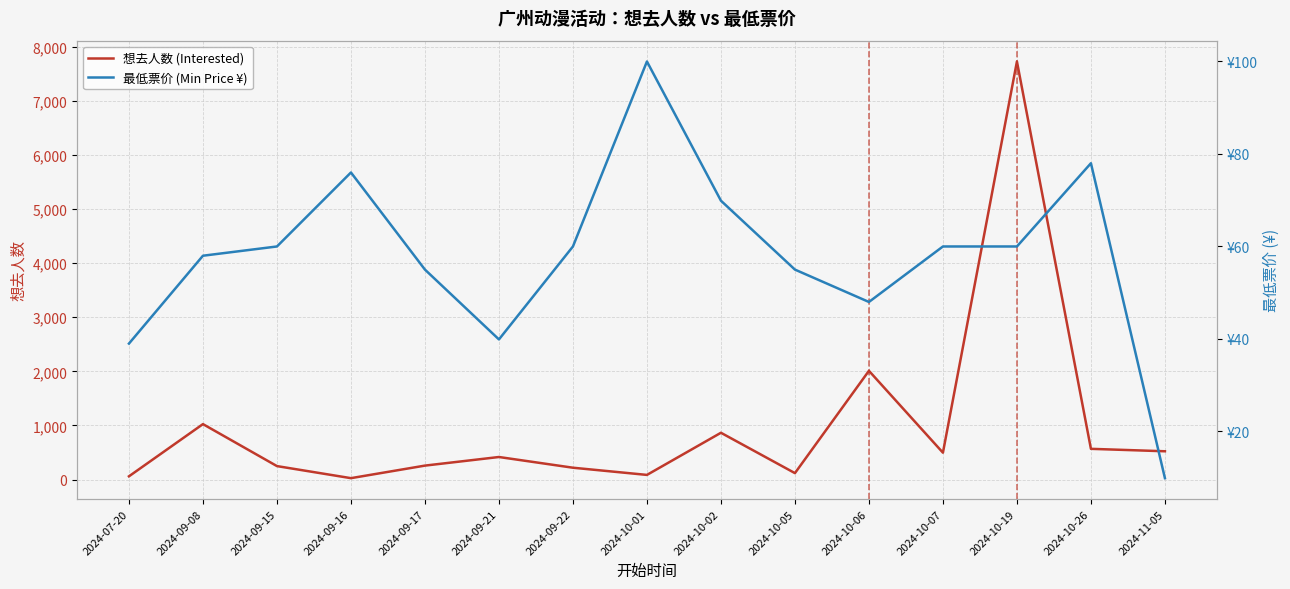

Which series changed the most between 2024-09-16 and 2024-09-21?

想去人数 (Interested)